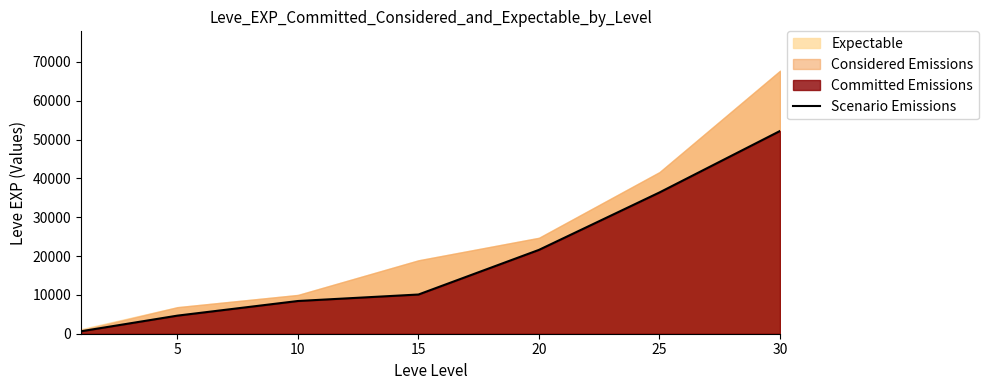

What is the sum of all values?

134030